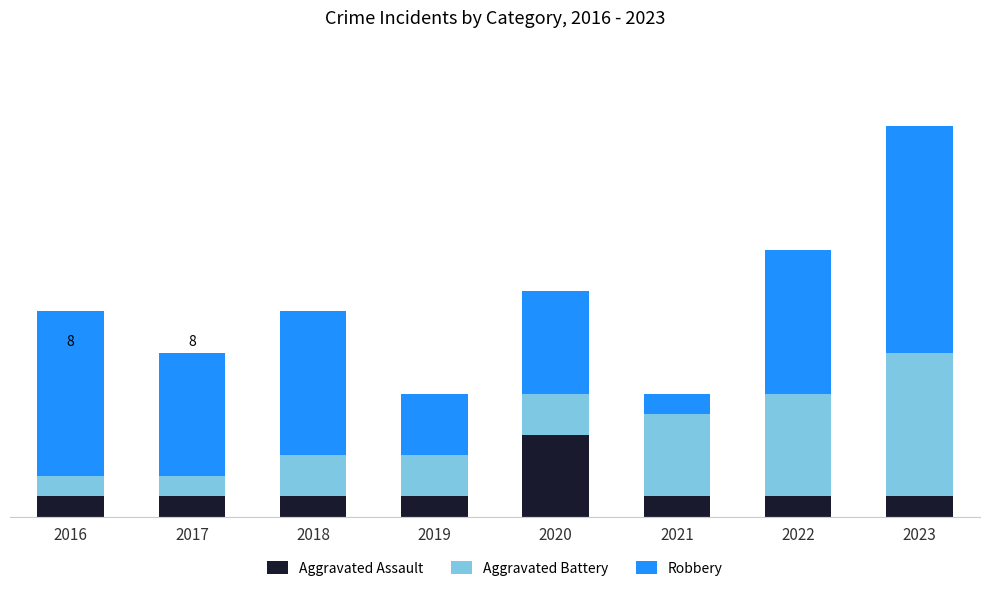

What is the total value across all series at 2019?

6